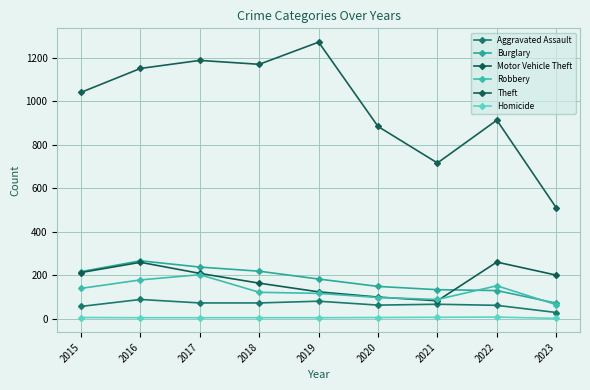

What is the difference between the Robbery values at 2023 and 2021?

24